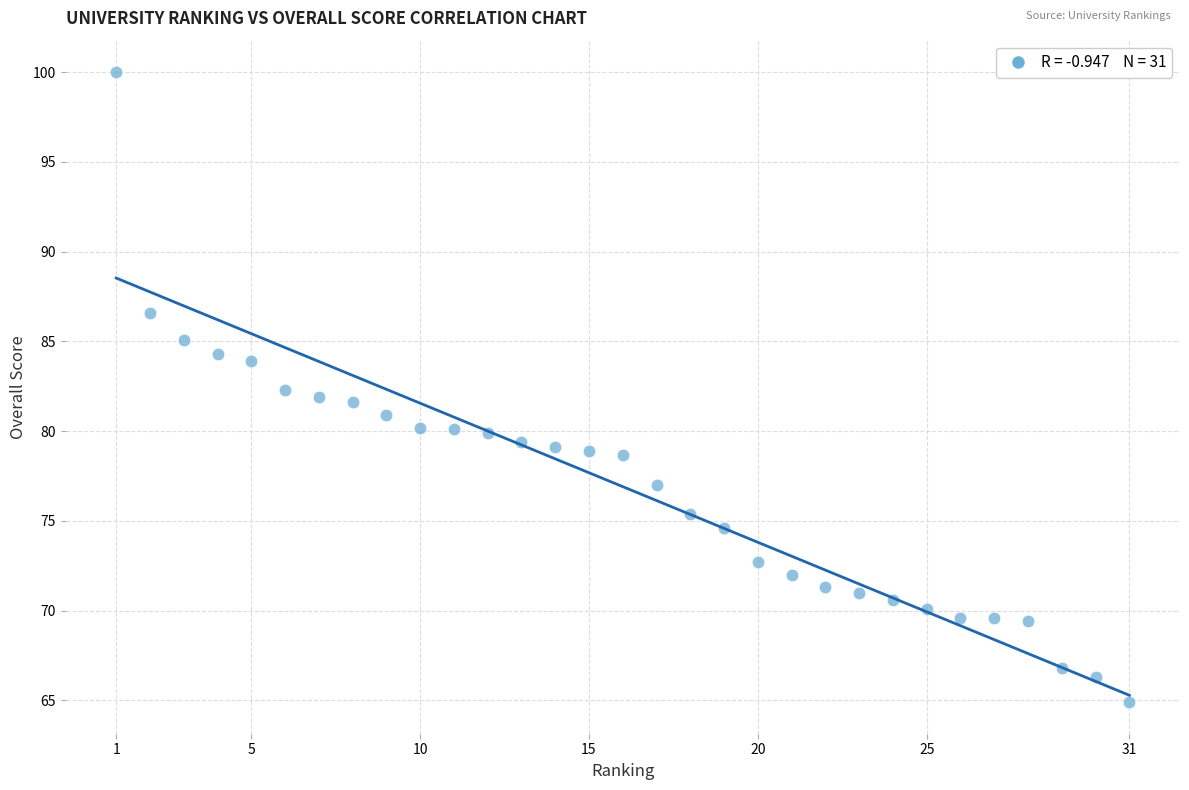

What is the range of X values (max minus min)?

30.0